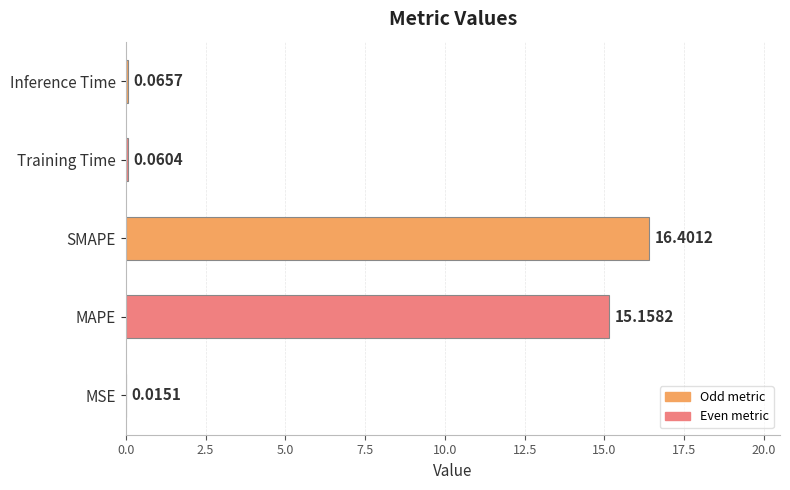

At which label is the value closest to 8?

MAPE